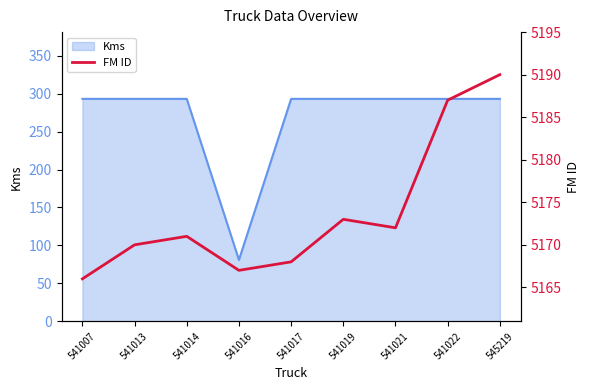

True or false: Kms has a value of 449 at 541019.

False